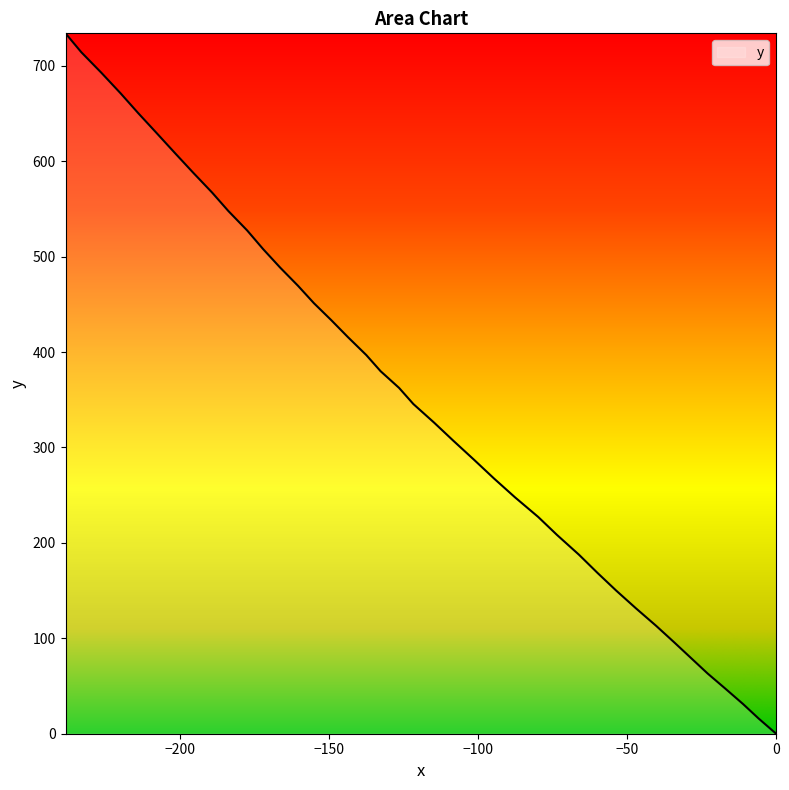

How many lines are shown in the chart?

1